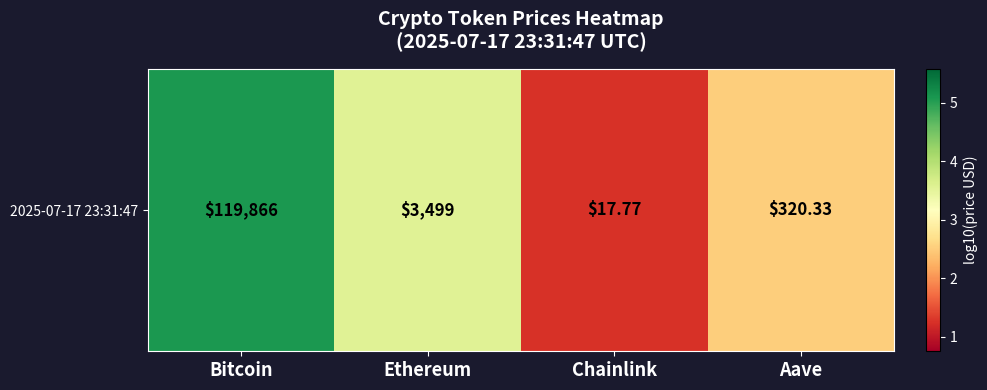

What is the sum of the values at Bitcoin and Ethereum?

8.6